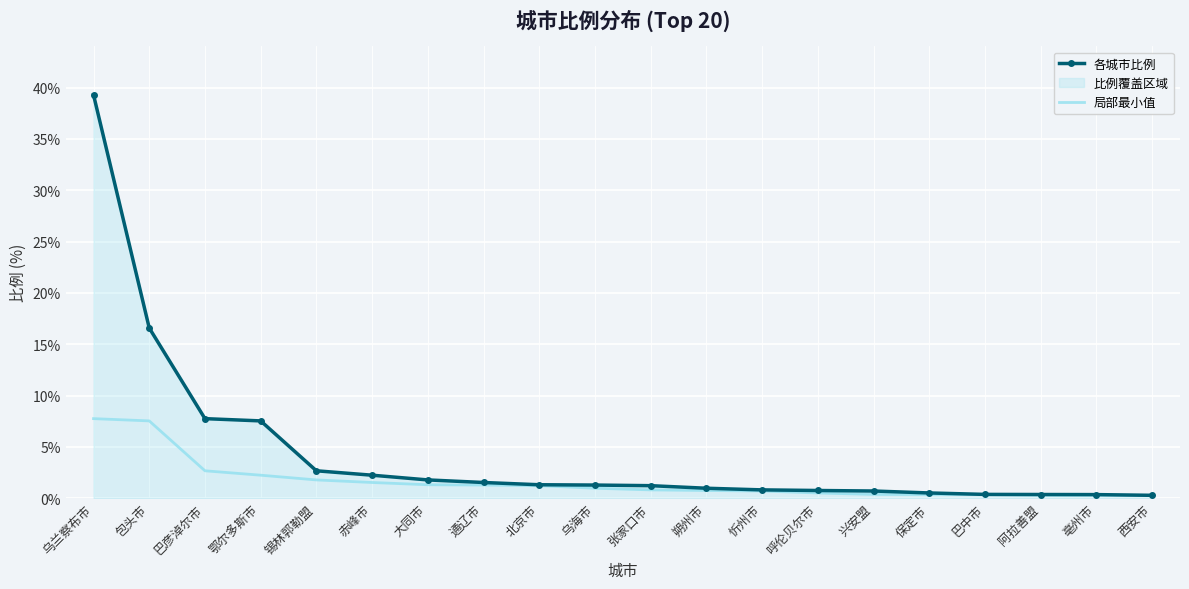

What is the difference between the 各城市比例 values at 包头市 and 乌海市?

15.3